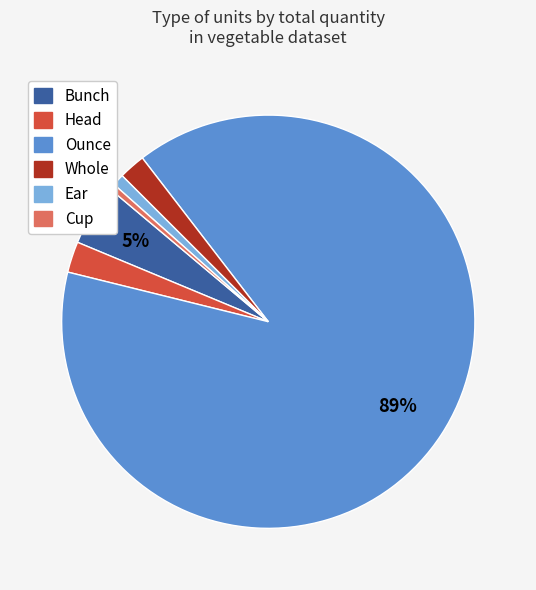

Does Bunch represent more than half of the total?

No